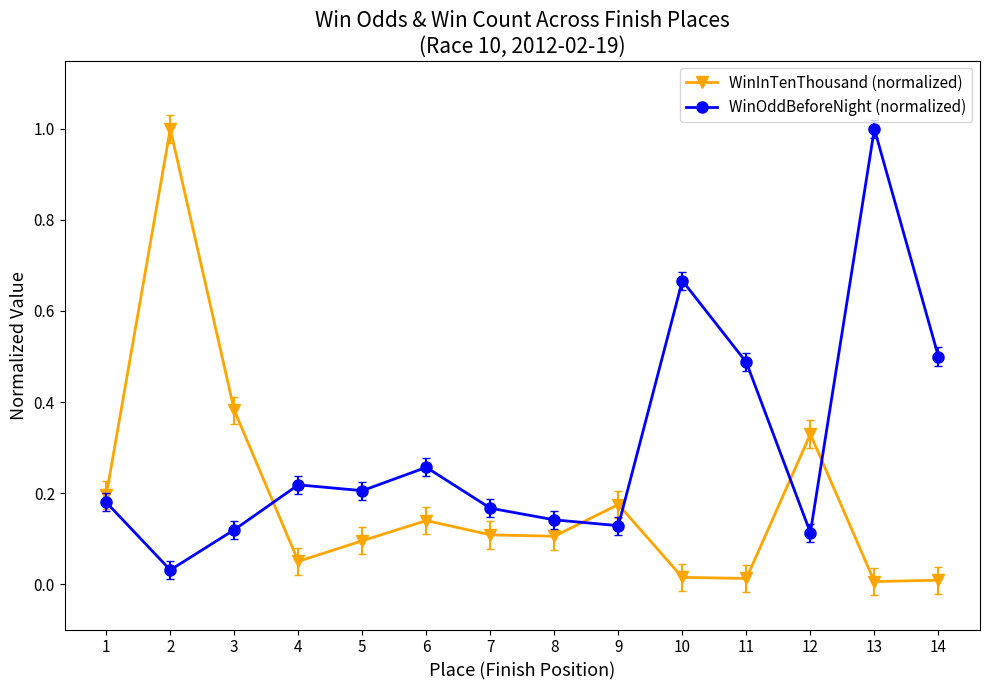

Where is WinOddBeforeNight (normalized) nearest to the value 0?

2